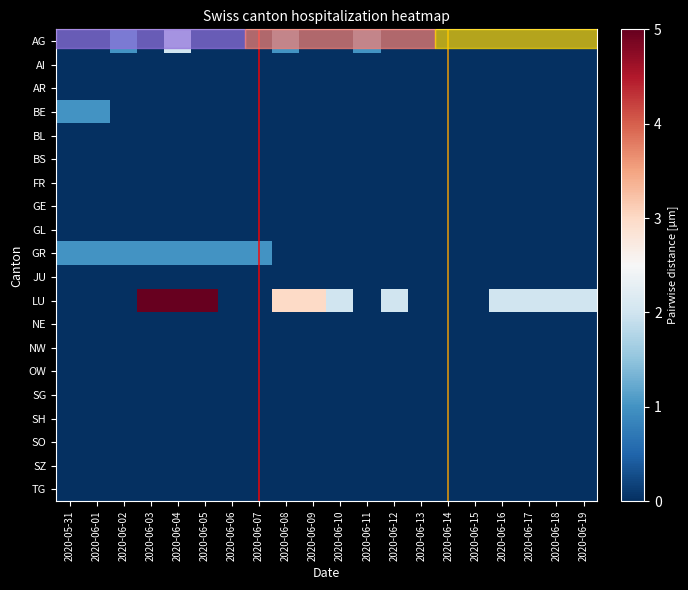

Which label corresponds to the largest value in the chart?

2020-06-03